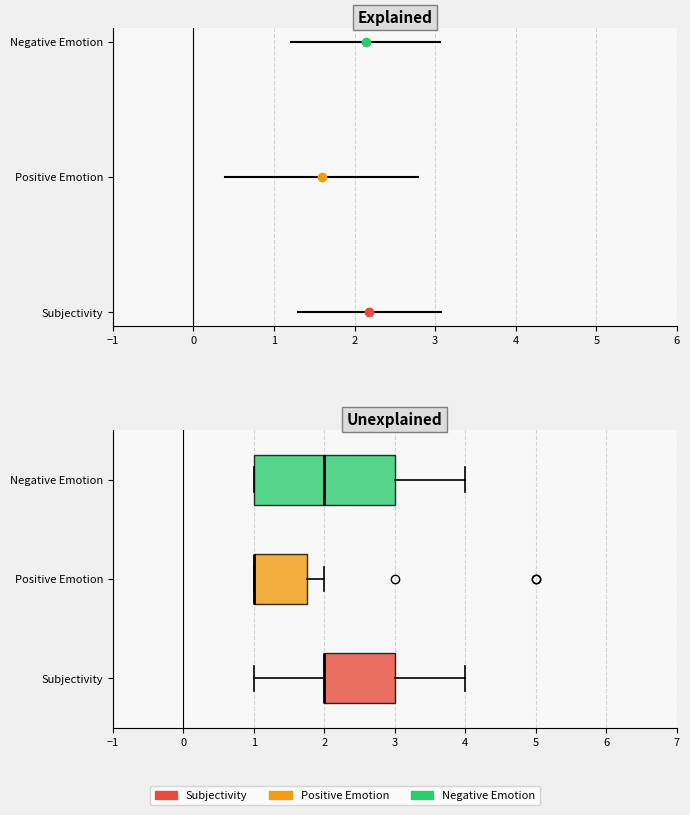

Where does the right whisker of the box for Negative Emotion end on the x-axis? The values are not printed on the chart, so give them approximately, as read against the axis.

4.0